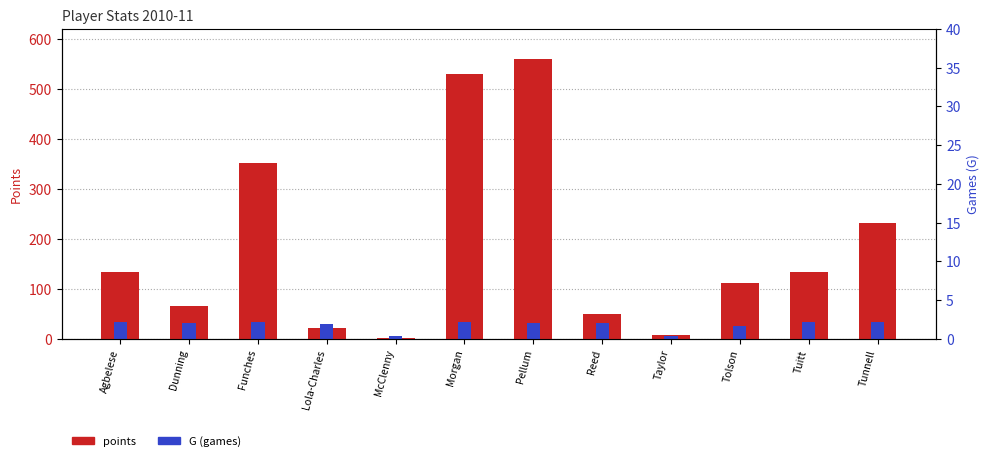

What position from the left is Reed?

8